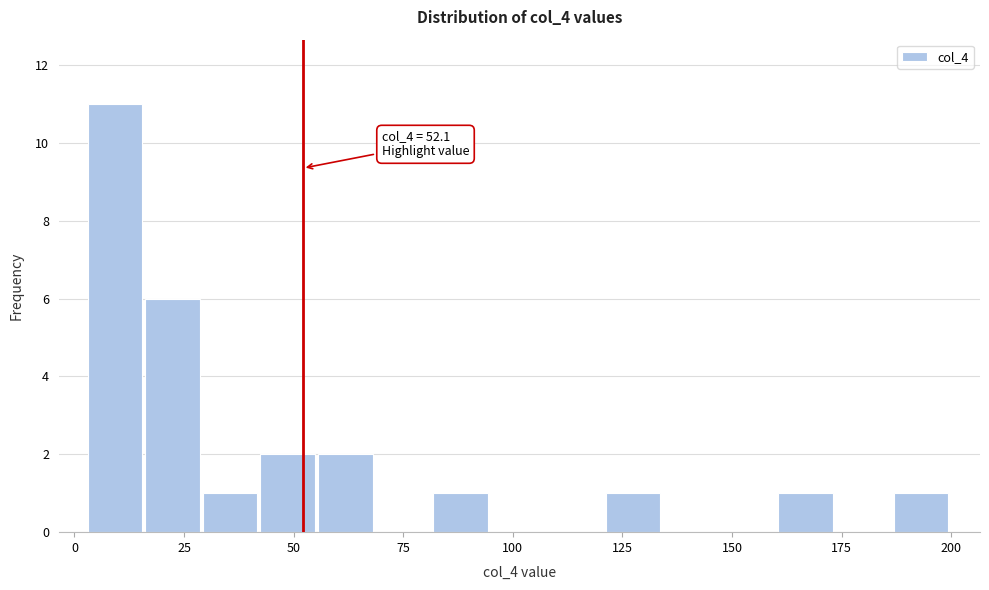

Read against the x-axis, roughly where is the centre of the tallest bar?

10